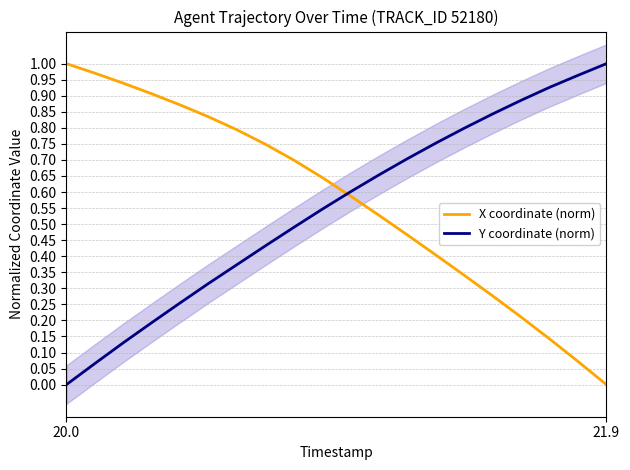

After their last crossing, which series has the higher values: Y coordinate (norm) or X coordinate (norm)?

Y coordinate (norm)